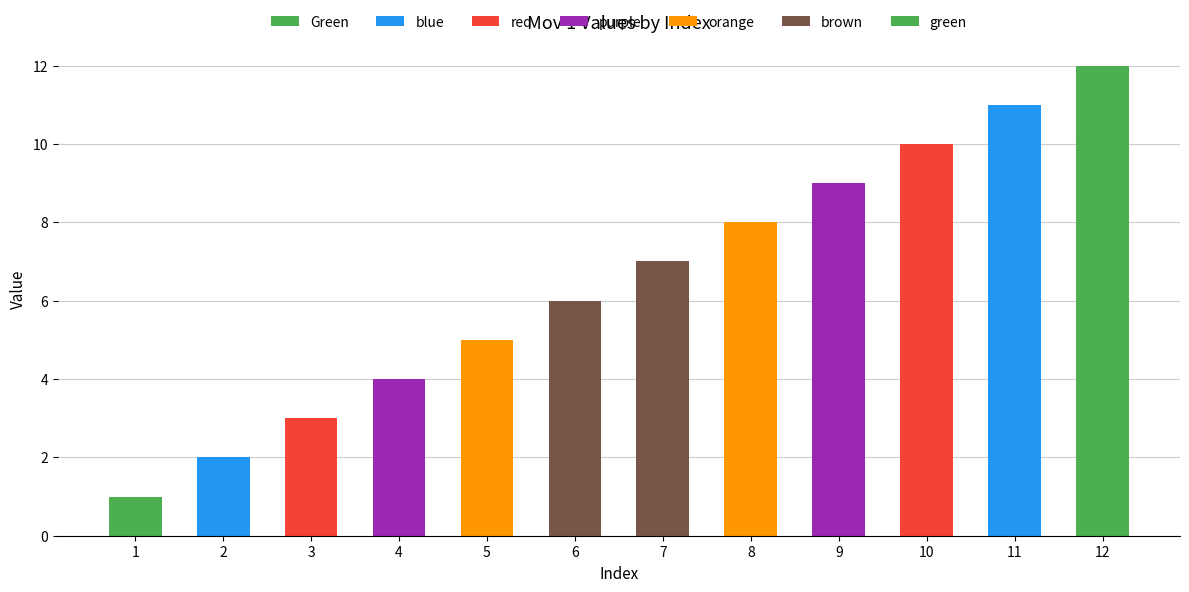

How many data points does each series have?

2